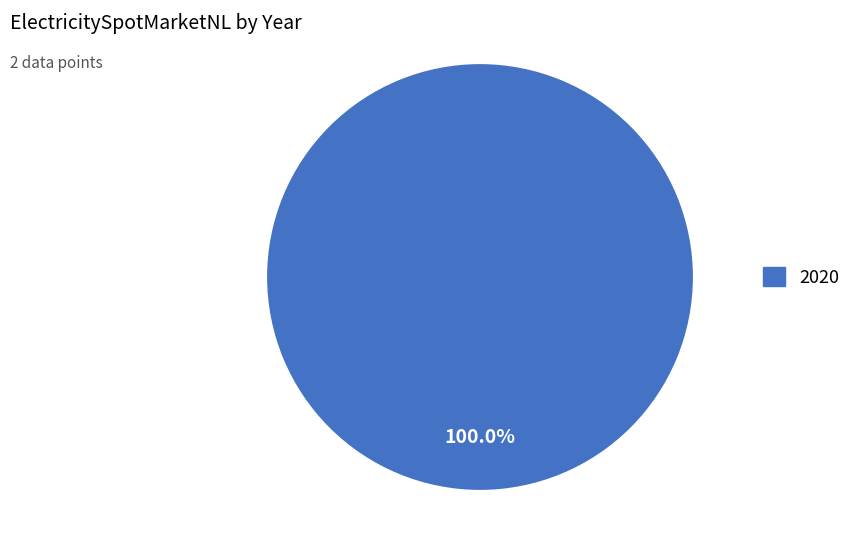

Is there any slice that represents more than half of the pie?

Yes